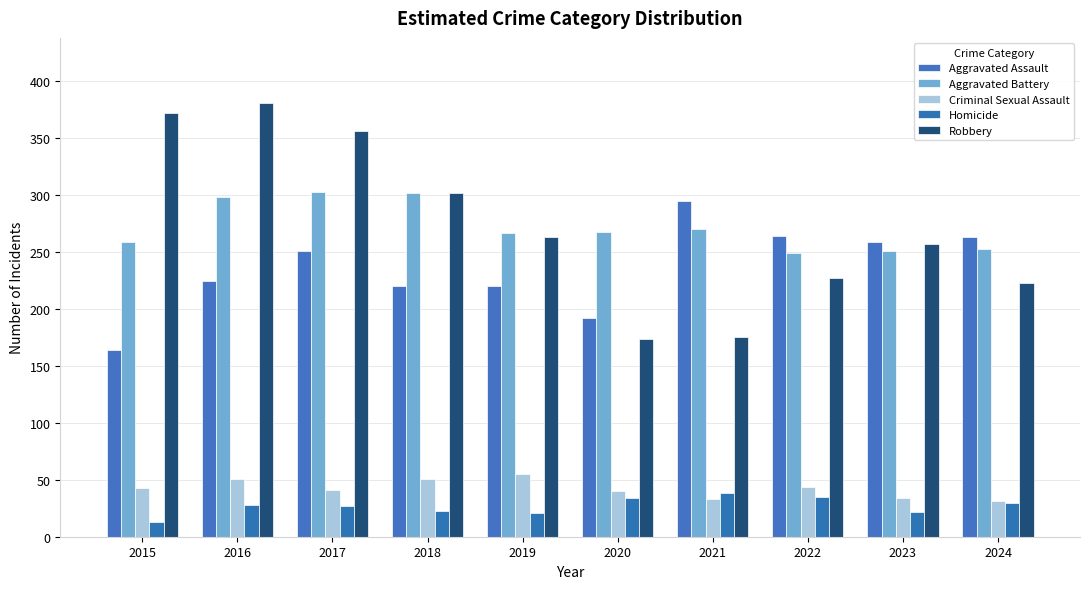

Count the number of data series in this chart.

5